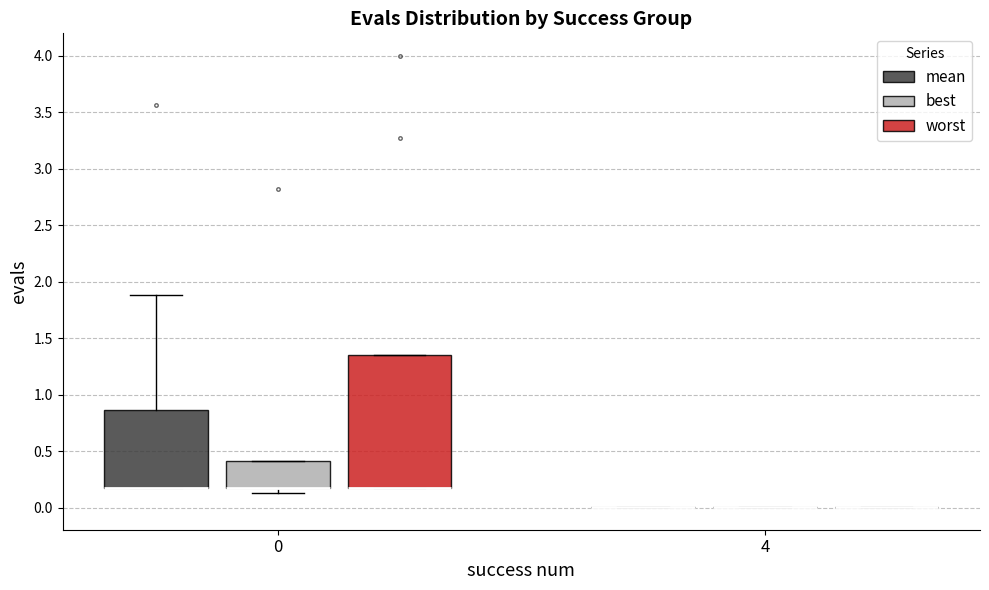

Where is the lower edge of the box for 0 (worst) on the y-axis? The values are not printed on the chart, so give them approximately, as read against the axis.

0.15